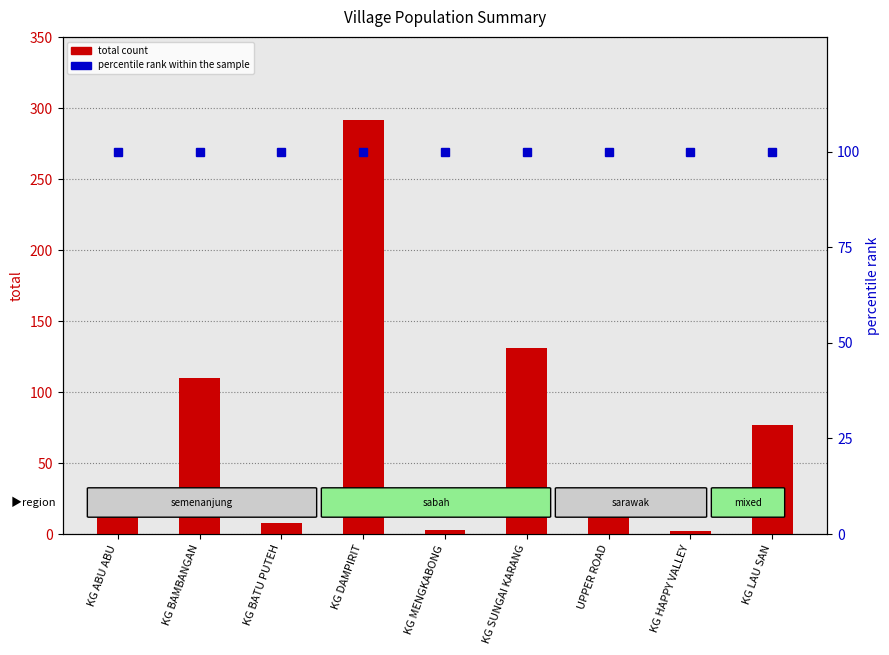

Which category has the lowest value in the percentile rank within the sample series?

KG ABU ABU